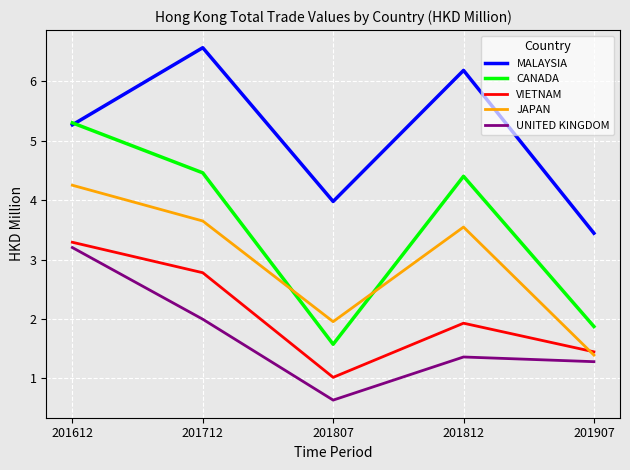

What is the minimum value shown in the chart?

0.6